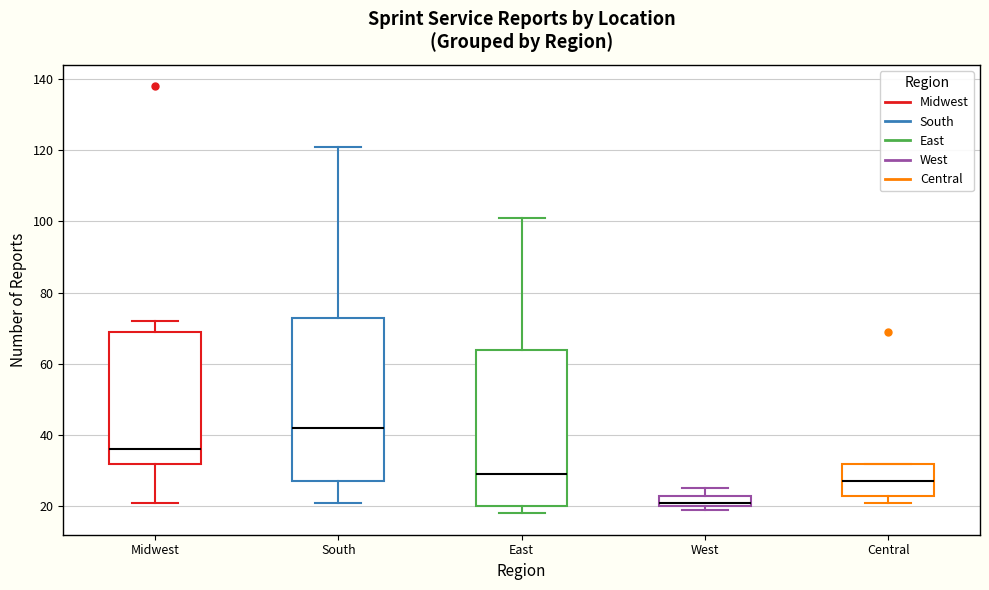

Reading left to right, read every box against the y-axis: the position of its median line, the range the box covers, and the ends of its whiskers. The values are not printed on the chart, so give them approximately, as read against the axis.

Midwest: median 36, box 32 to 70, whiskers 22 to 72
South: median 42, box 28 to 74, whiskers 22 to 122
East: median 30, box 20 to 64, whiskers 18 to 102
West: median 22, box 20 to 24, whiskers 20 (just below the box's lower edge) to 26
Central: median 28, box 24 to 32, whiskers 22 to 32